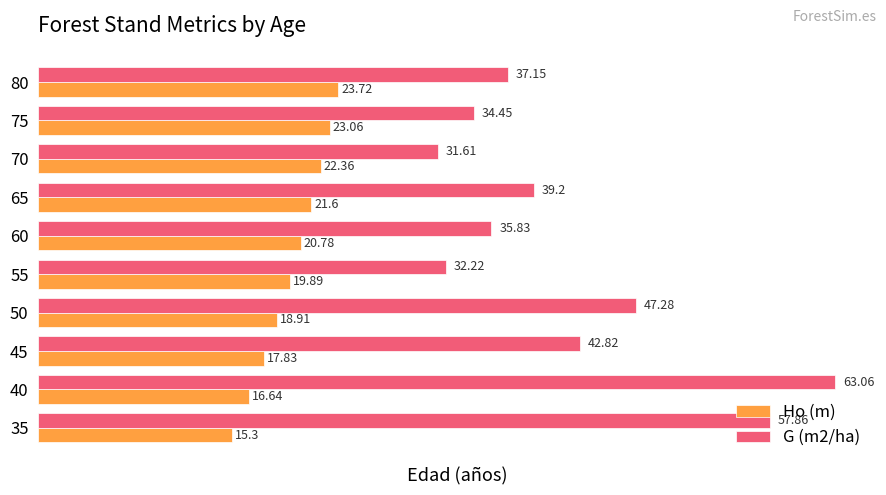

What is the total value across all series at 60?

56.6